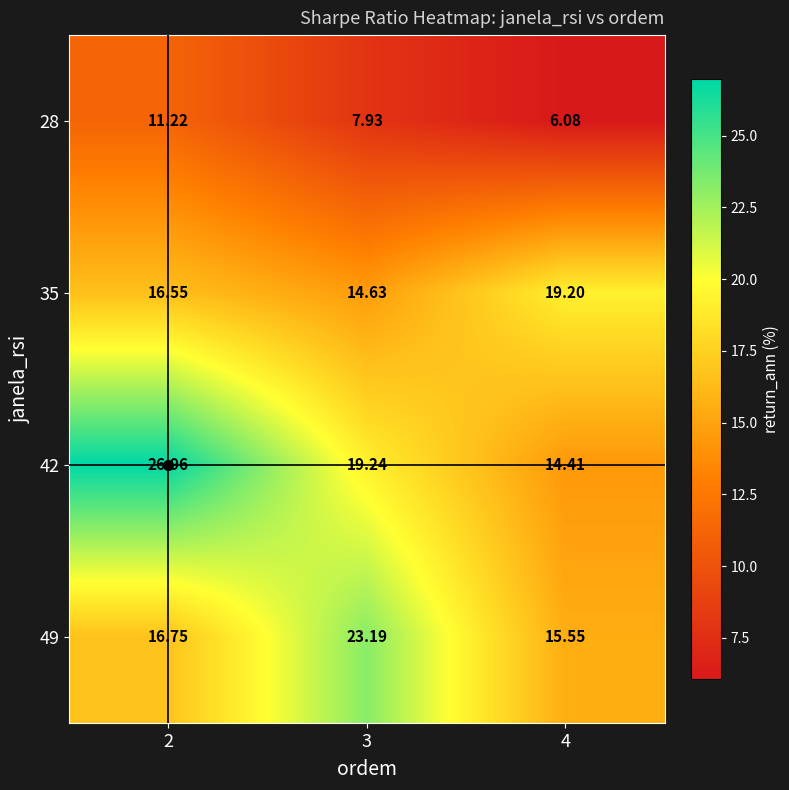

Is the value of 28 at 3 greater than the value of 49 at 2?

No